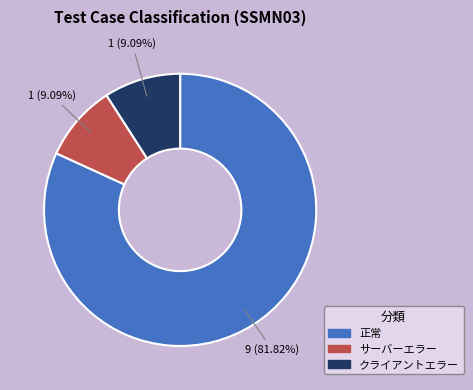

True or false: クライアントエラー accounts for 19% of the total.

False